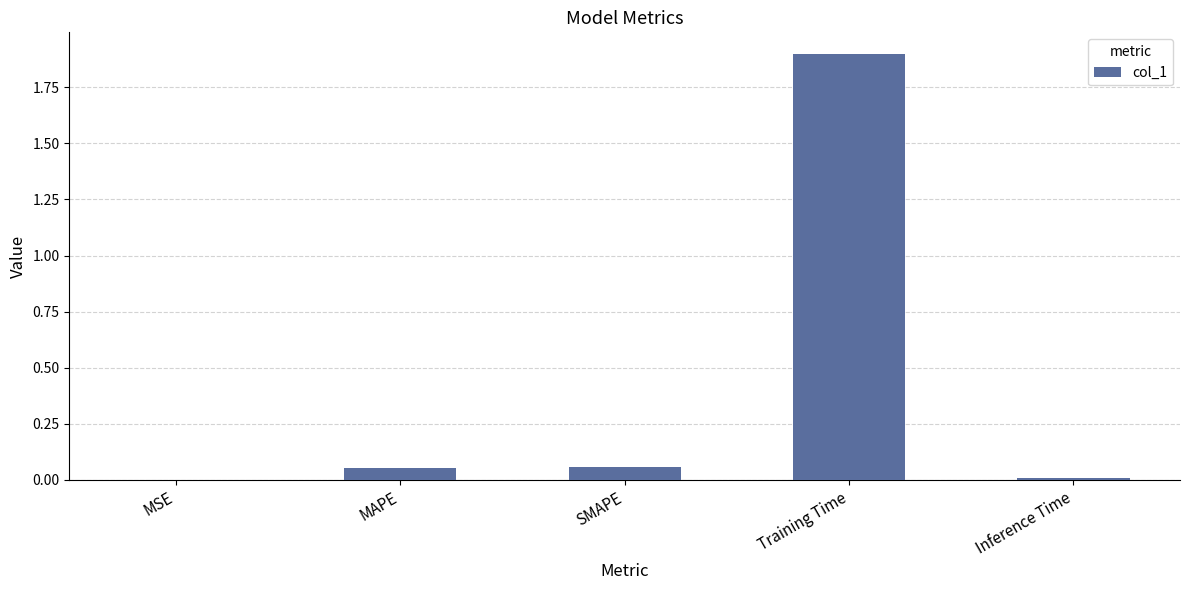

What is the greatest value displayed?

1.9